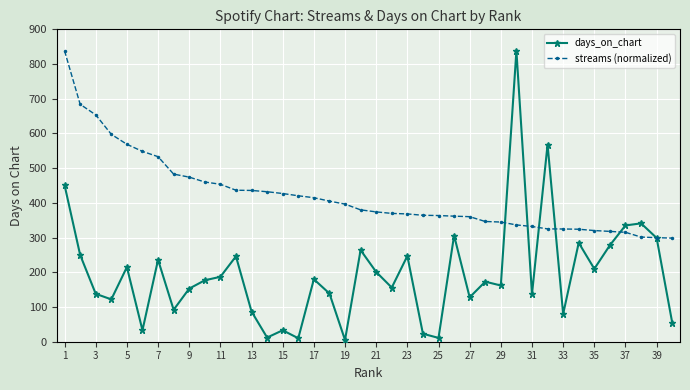

What is the value of the streams (normalized) point at the 39th from the left?

299.8